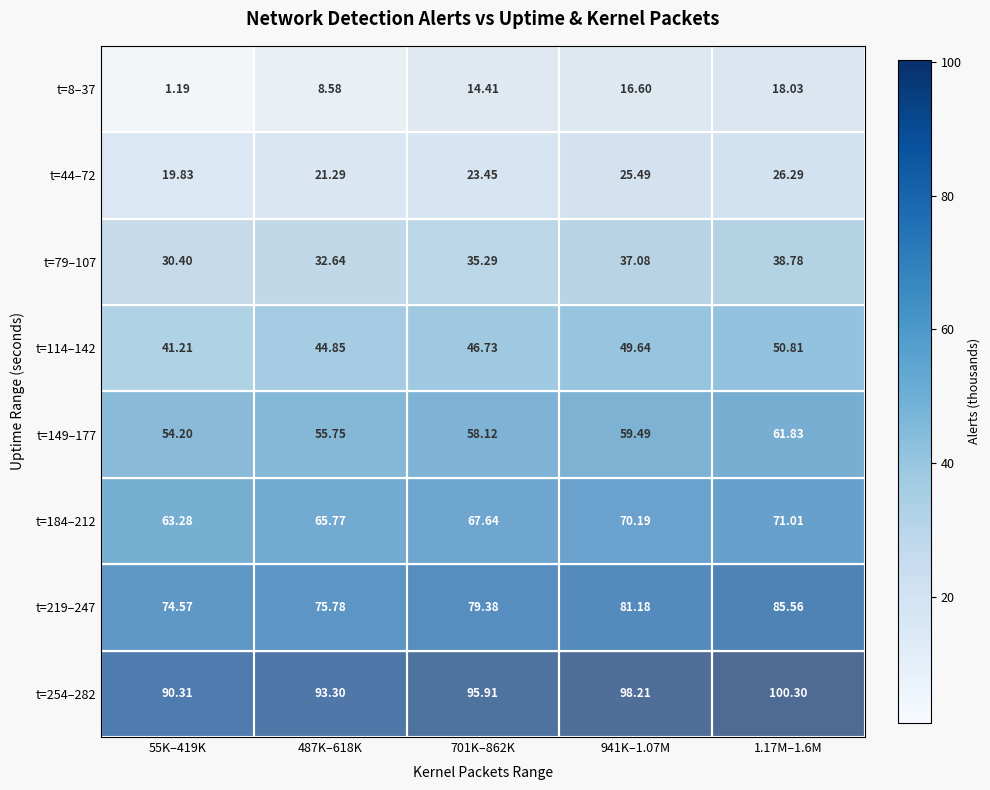

Which series has the widest spread of values?

t=8–37